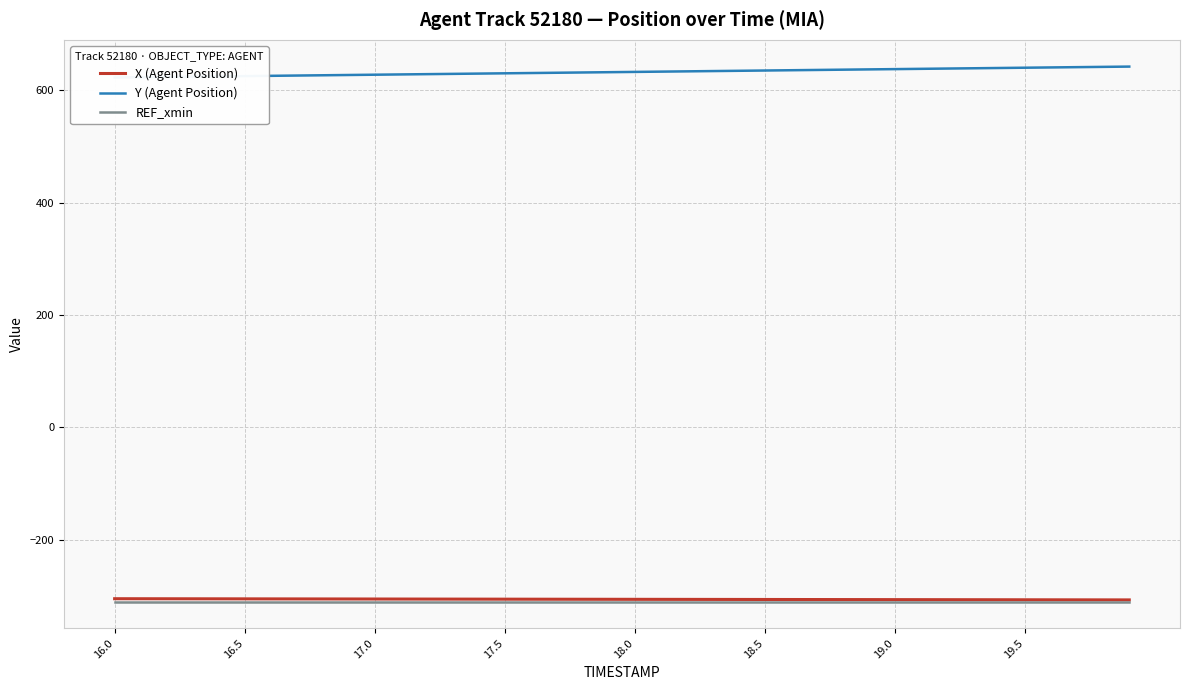

At how many categories does at least one series exceed 219?

40